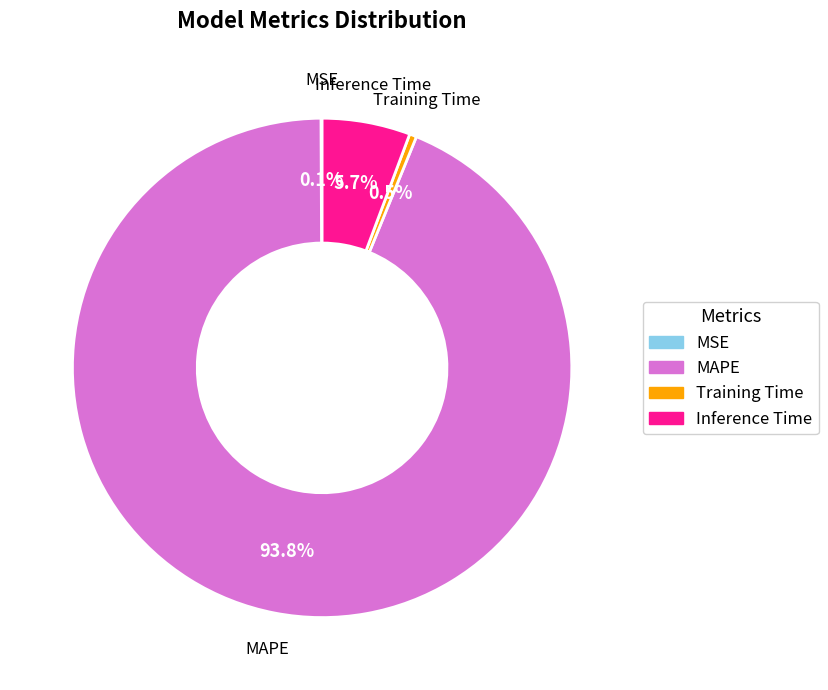

Do MAPE and Training Time together represent more than half of the pie?

Yes